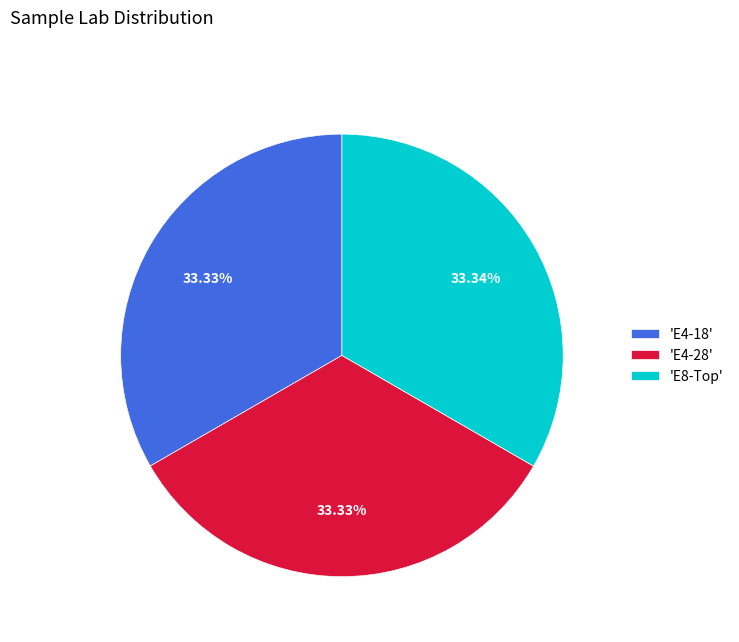

Does any single category account for the majority?

No